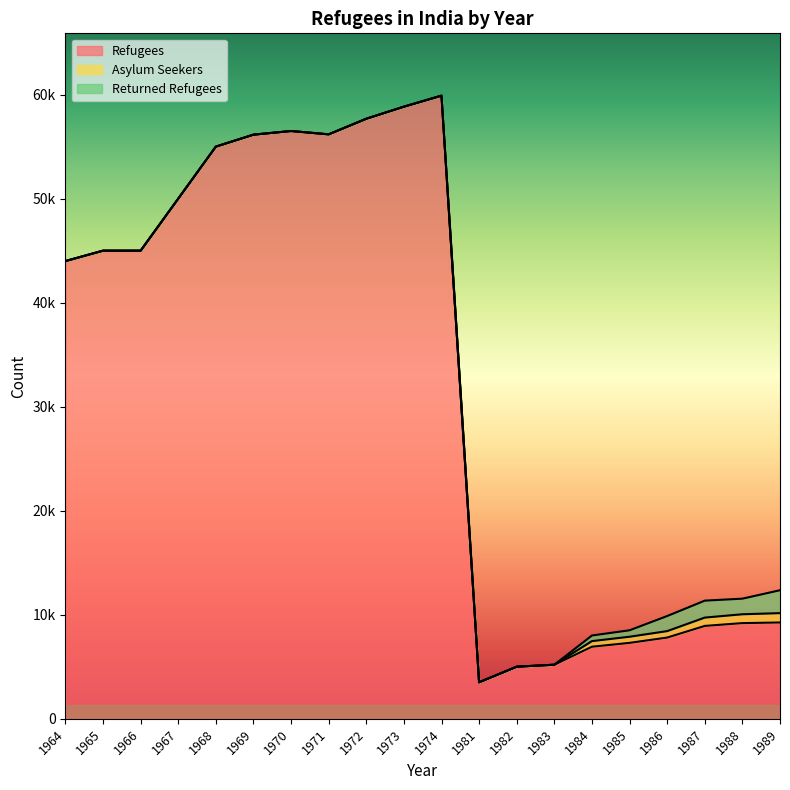

Reading right to left, extract all data points from this chart.

Refugees: 9260	9200	8930	7810	7300	6930	5200	5010	3510	59900	58840	57680	56180	56500	56150	55000	50000	45000	45000	44000
Asylum Seekers: 900	850	800	620	590	540	0	0	0	0	0	0	0	0	0	0	0	0	0	0
Returned Refugees: 2200	1500	1630	1450	620	540	0	0	0	0	0	0	0	0	0	0	0	0	0	0